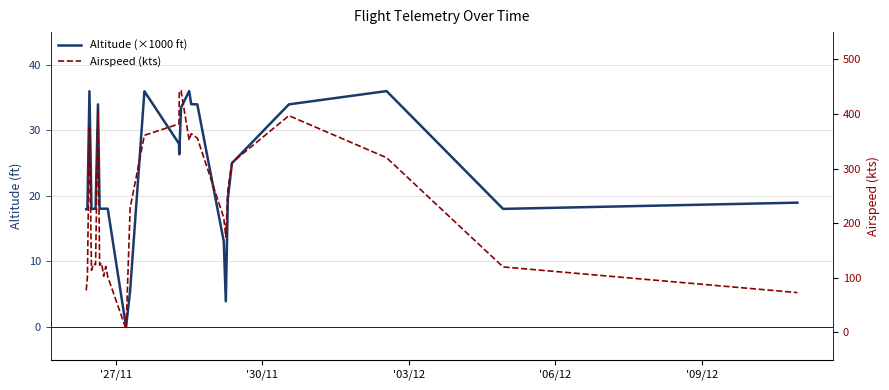

What is the value of the Altitude (×1000 ft) point at the 6th from the left?

18.1